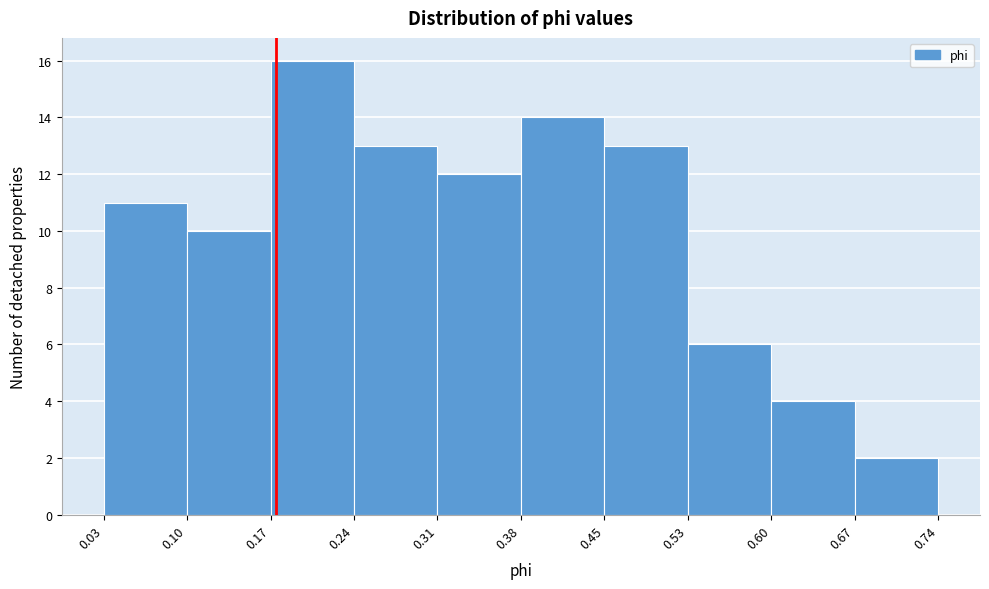

Reading left to right, transcribe this chart: for each bar, give the range it covers on the x-axis and its height. The values are not printed on the chart, so give them approximately, as read against the axis.

0.03 to 0.10: 11
0.10 to 0.17: 10
0.17 to 0.24: 16
0.24 to 0.31: 13
0.31 to 0.38: 12
0.38 to 0.45: 14
0.45 to 0.53: 13
0.53 to 0.60: 6
0.60 to 0.67: 4
0.67 to 0.74: 2